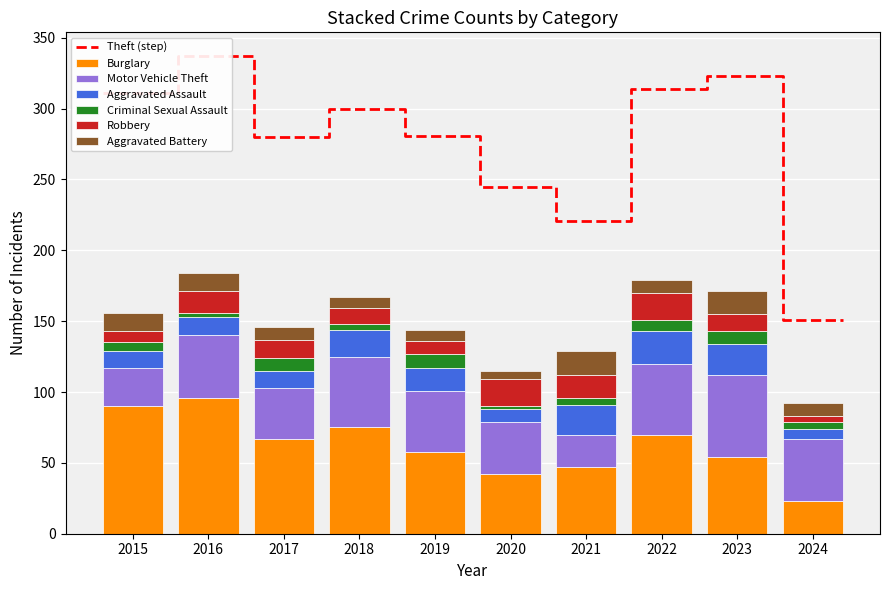

The Aggravated Assault series shows 33 at 2018. True or false?

False